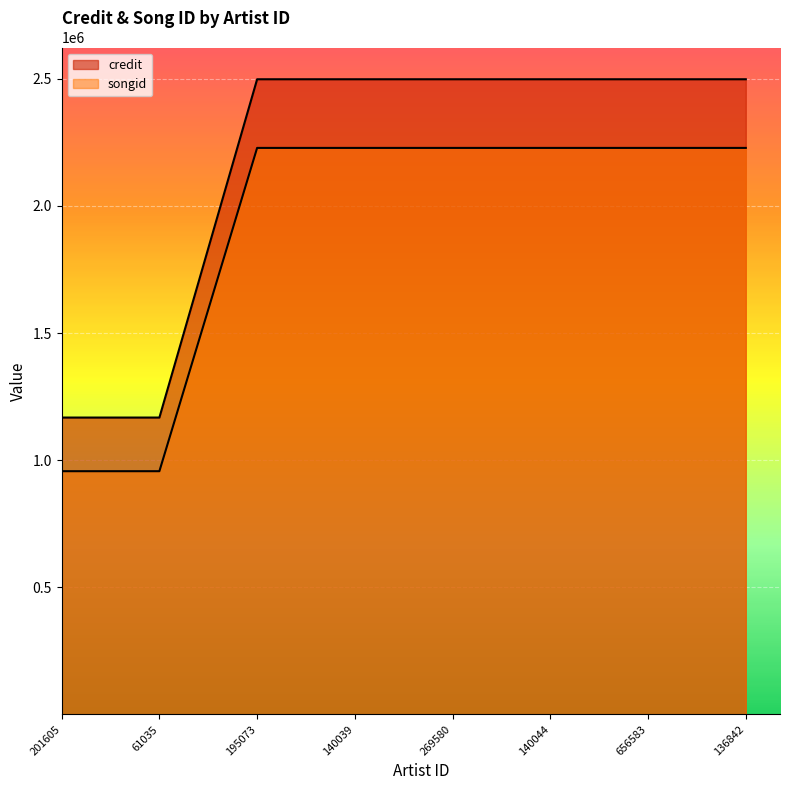

Reading right to left, extract all data points from this chart.

credit: 136842=2498270	656583=2498270	140044=2498270	269580=2498270	140039=2498270	195073=2498270	61035=1167613	201605=1167613
songid: 136842=2228226	656583=2228226	140044=2228226	269580=2228226	140039=2228226	195073=2228226	61035=956605	201605=956605